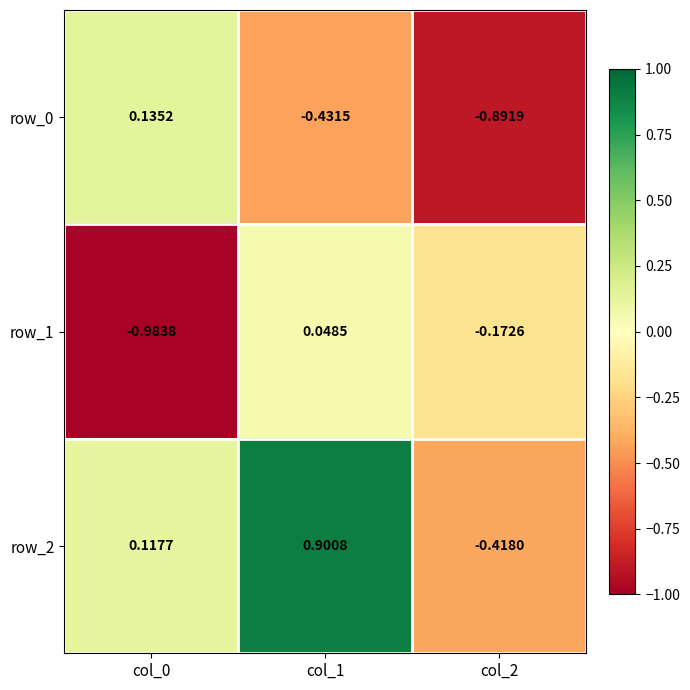

Is the value of row_2 at col_2 greater than the value of row_1 at col_2?

No